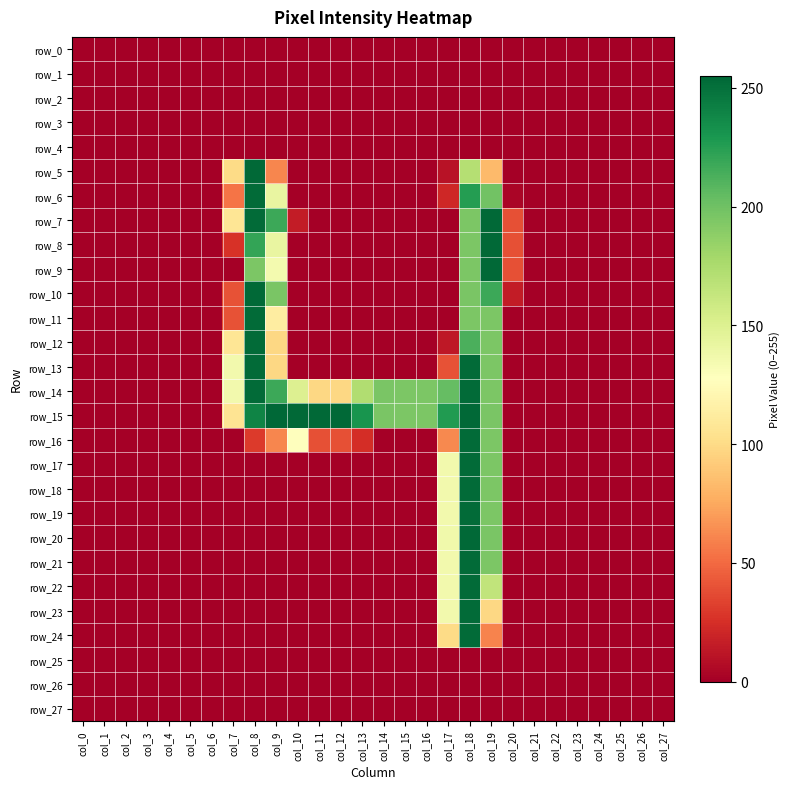

Which category has the highest value in the row_1 series?

col_0